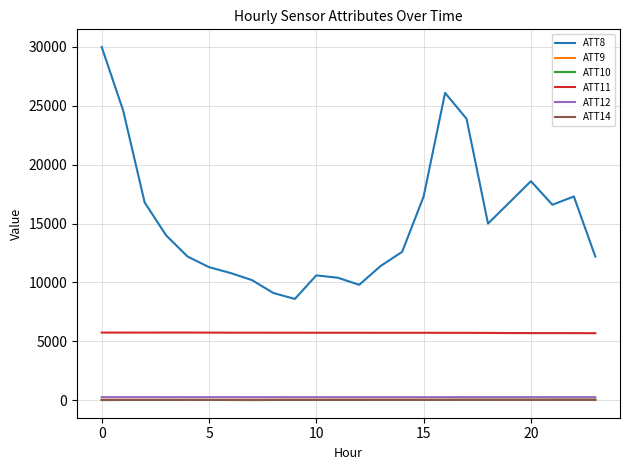

Which series has the largest range (max minus min)?

ATT8